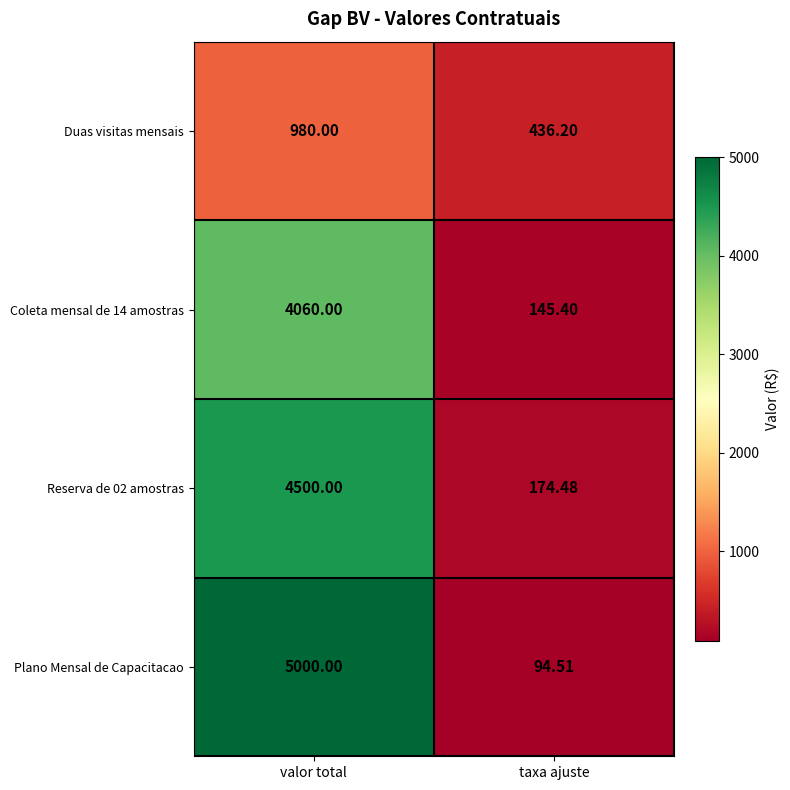

Is the value of Reserva de 02 amostras at taxa ajuste greater than the value of Coleta mensal de 14 amostras at taxa ajuste?

Yes